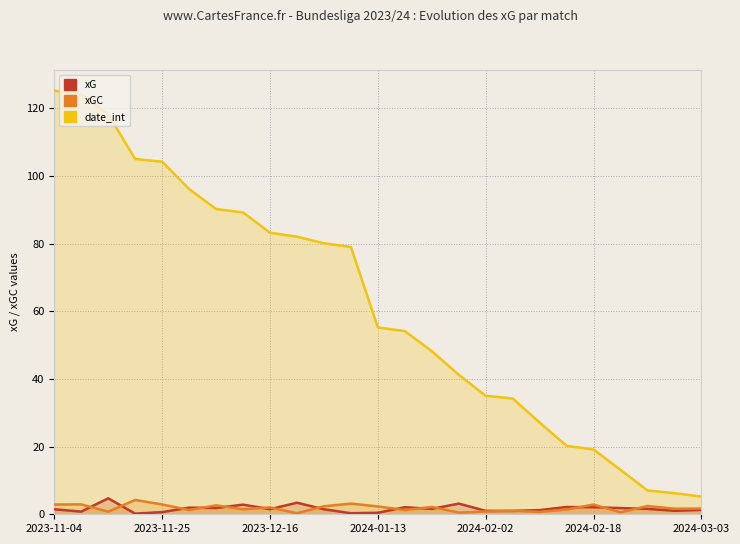

True or false: xGC has more than 1 interior local peaks.

True